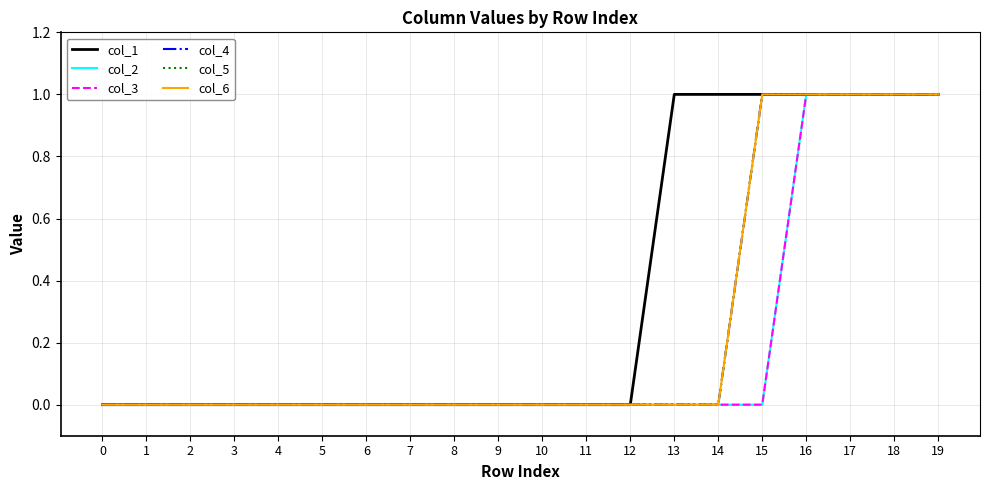

Is it true that col_1 equals 0 at 6?

True